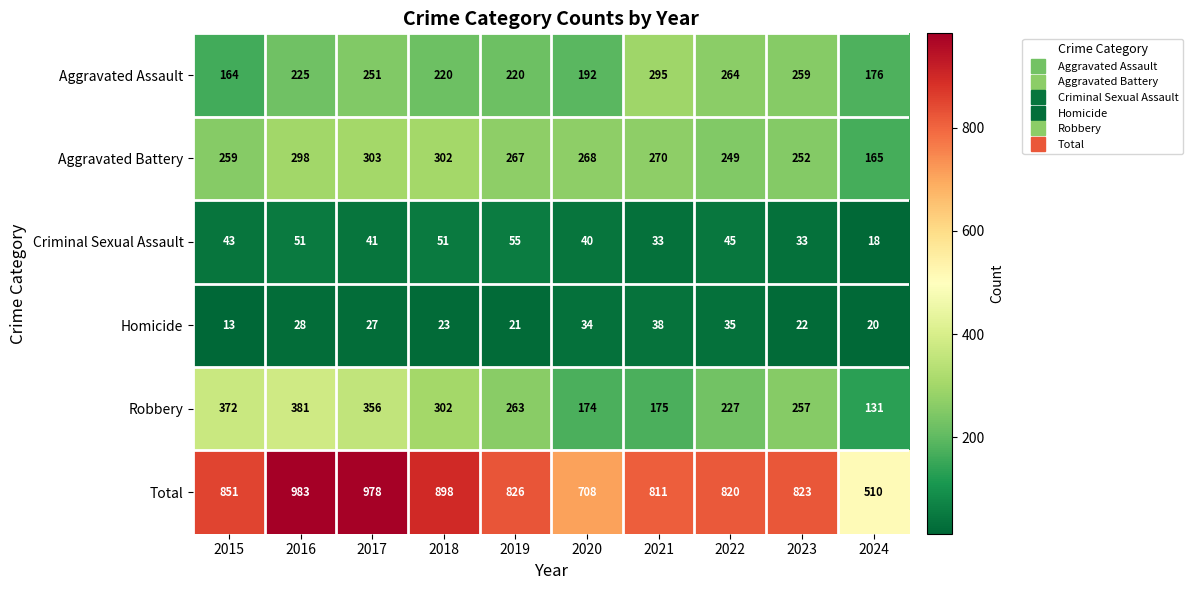

What is the total value across all series at 2018?

1796